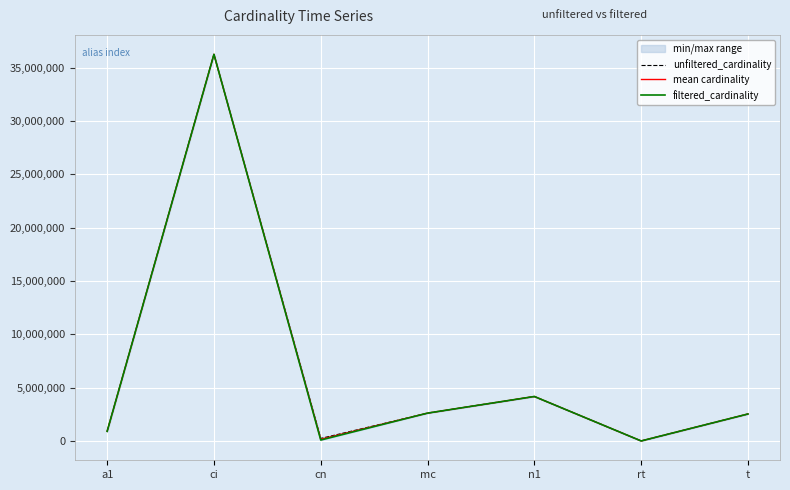

Is it true that filtered_cardinality equals 3800662.1 at mc?

False